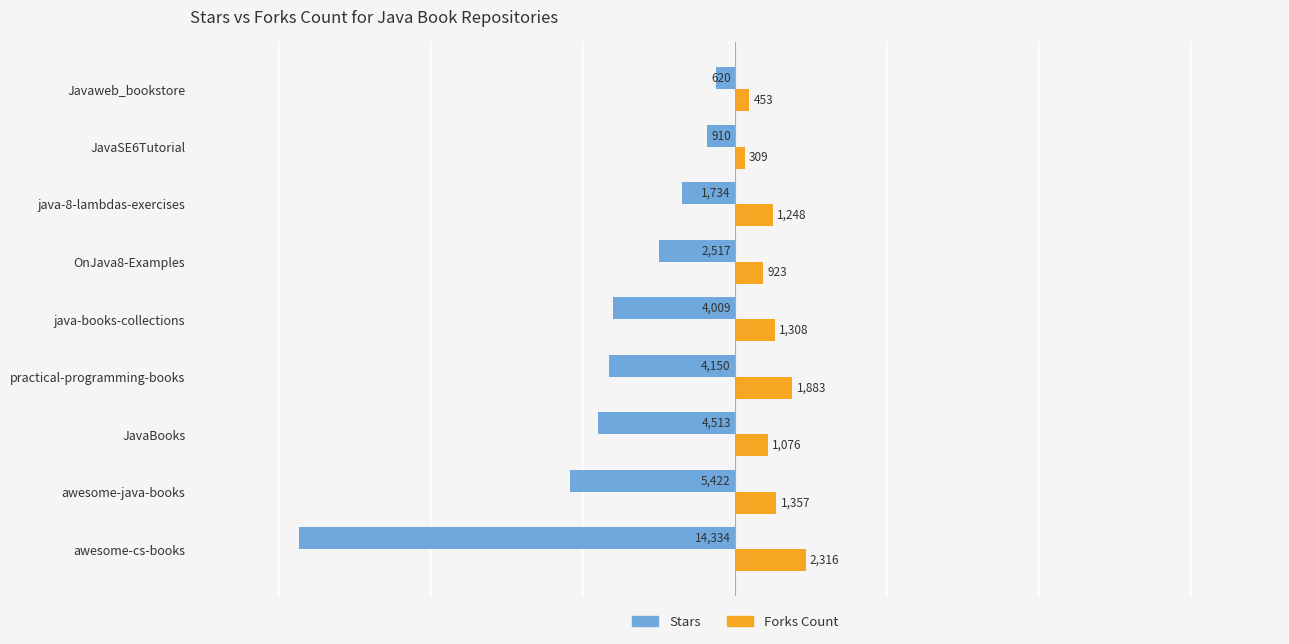

List the labels in order of Forks Count value, largest first.

awesome-cs-books, practical-programming-books, awesome-java-books, java-books-collections, java-8-lambdas-exercises, JavaBooks, OnJava8-Examples, Javaweb_bookstore, JavaSE6Tutorial